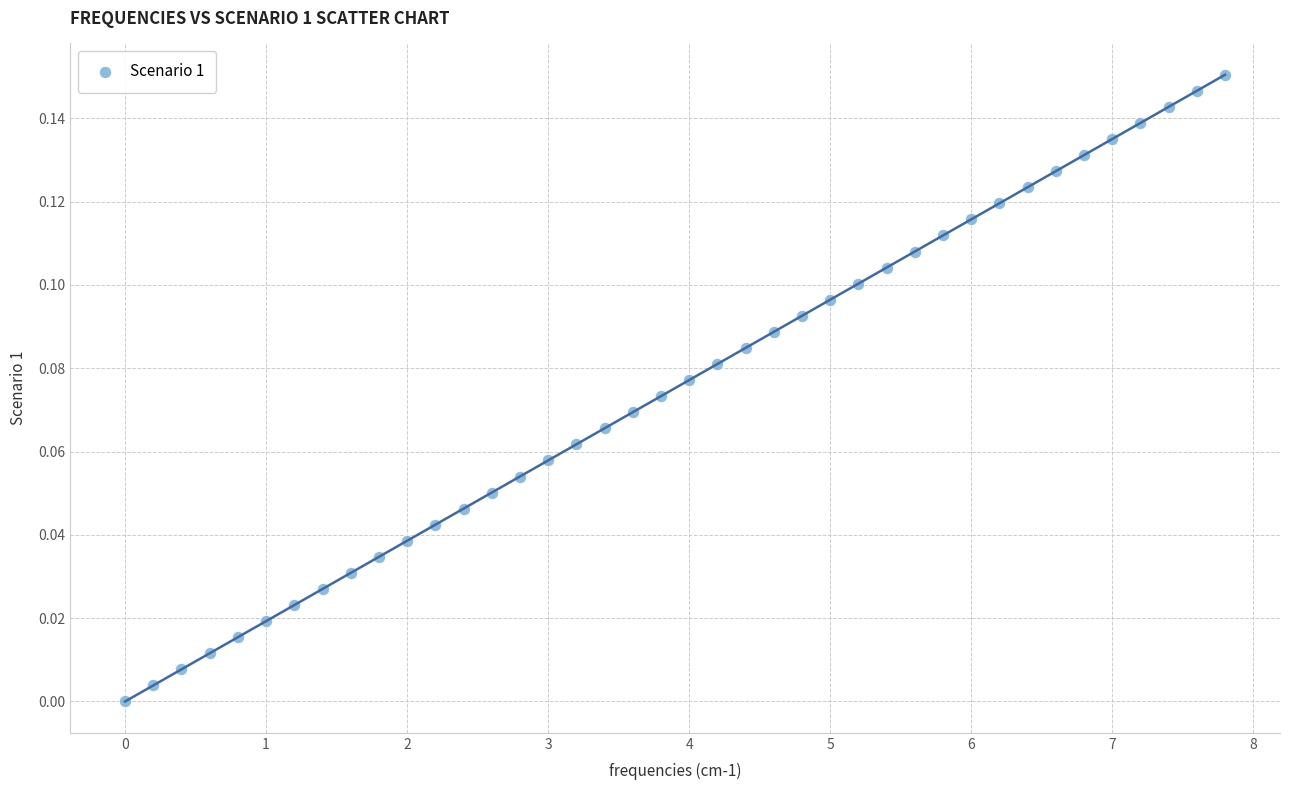

What is the range of X values (max minus min)?

7.8